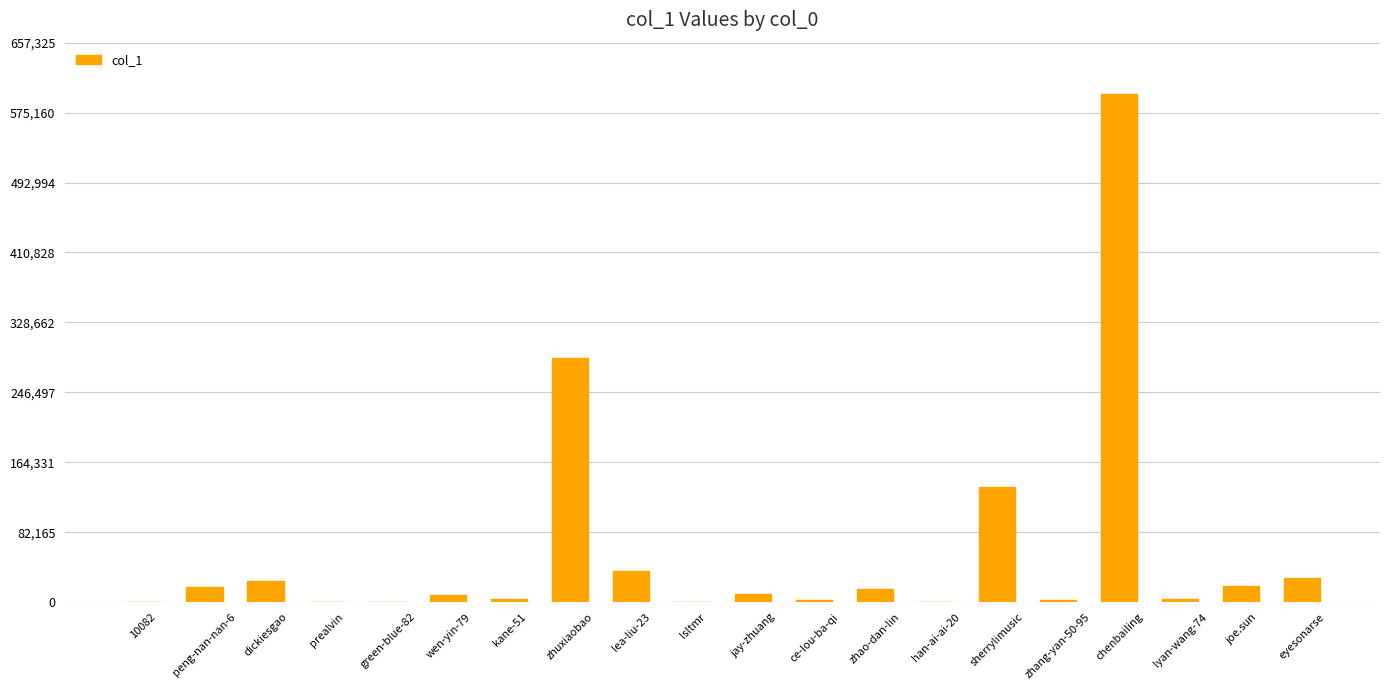

True or false: the data shows 233624 at sherrylimusic.

False